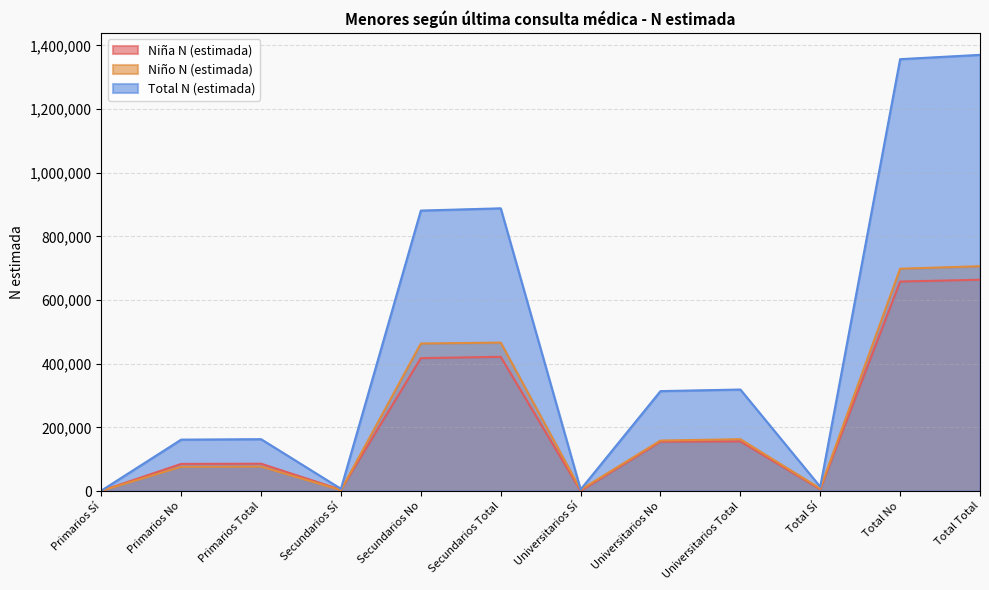

Reading left to right, transcribe all the data shown in this chart.

Niña N (estimada): 656	85368	86024	4166	417540	421706	790	155276	156066	5612	658183	663795
Niño N (estimada): 740	76246	76986	2923	463482	466405	4214	158710	162924	7877	698438	706315
Total N (estimada): 1396	161614	163010	7089	881022	888111	5004	313986	318990	13489	1356622	1370111